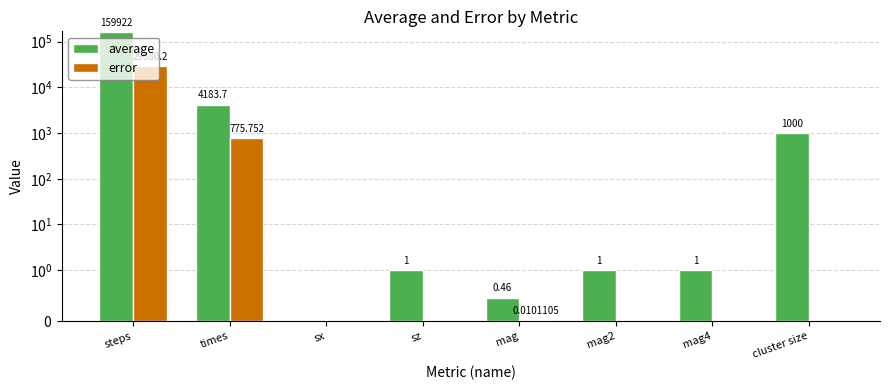

Which category has the lowest value across all series?

sx